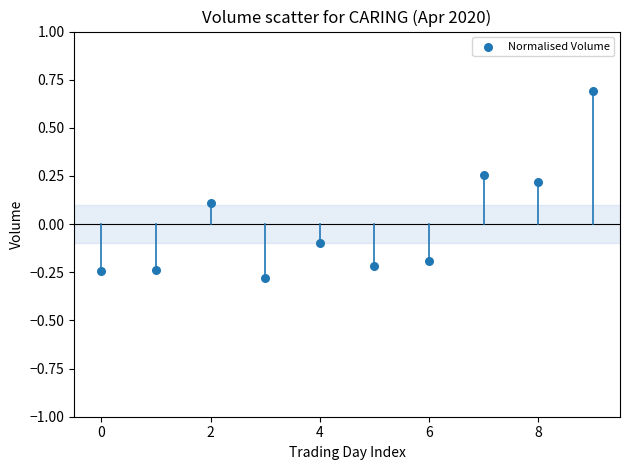

What is the range of Y values (max minus min)?

1.0